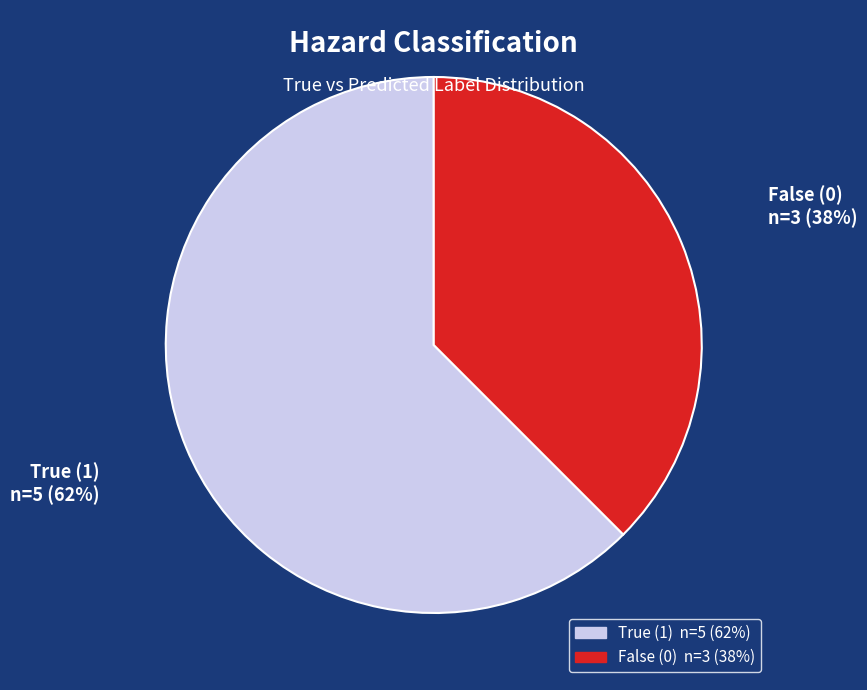

How many slices are in this pie chart?

2